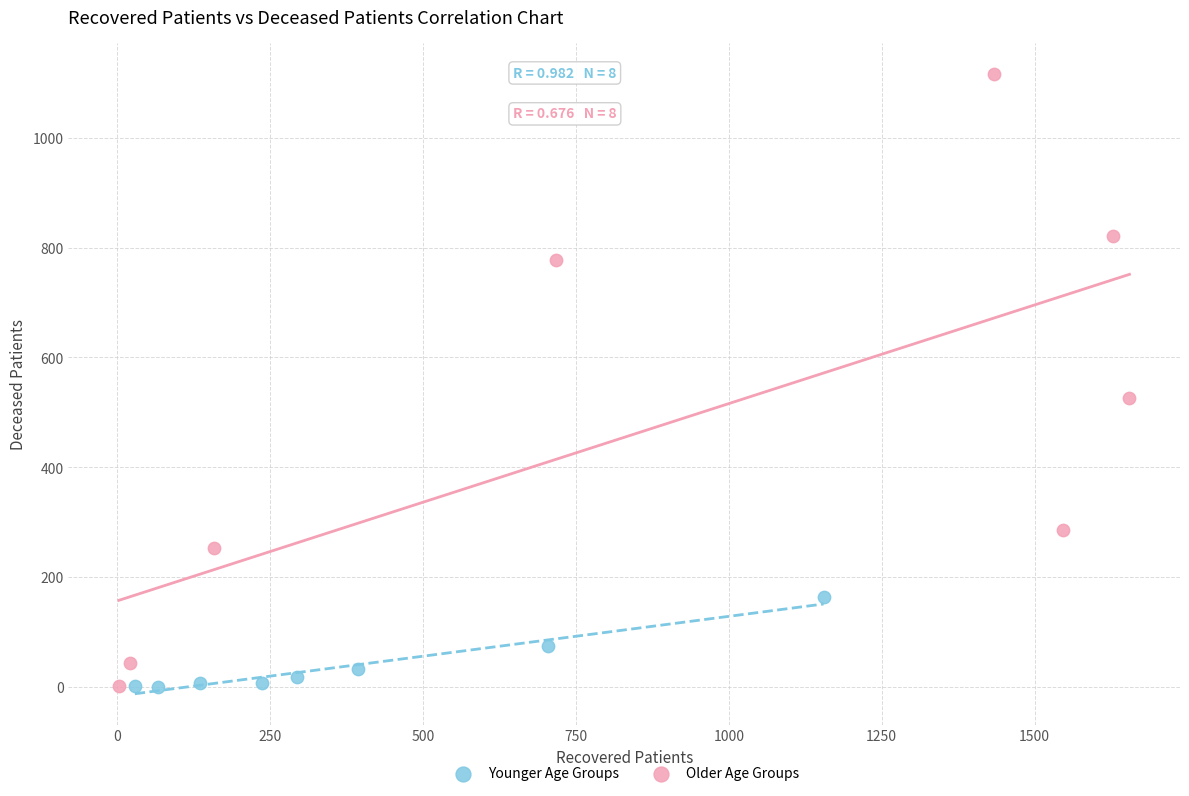

Which series has the widest spread of Y values?

Older Age Groups